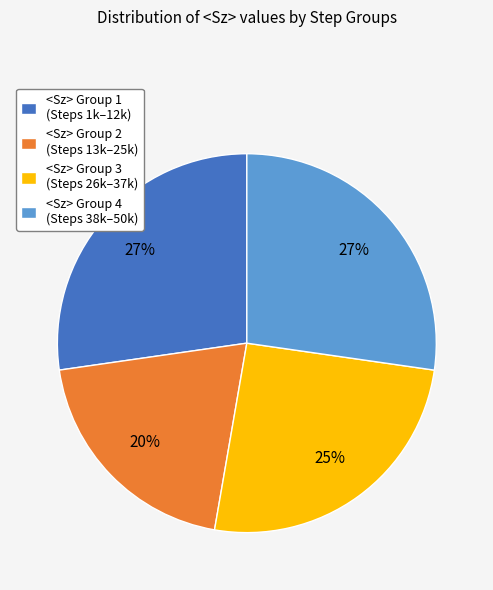

Which slice is the smallest?

<Sz> Group 2 (Steps 13k–25k)